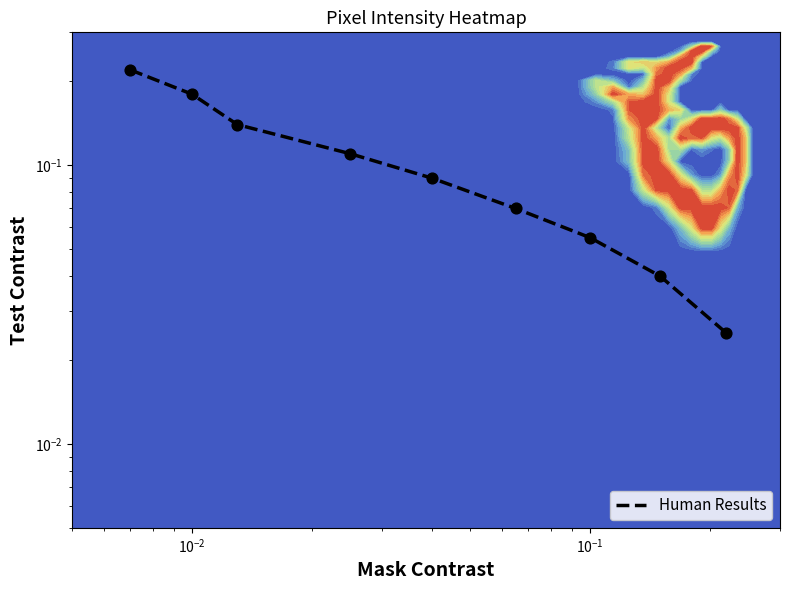

What is the difference between the maximum and second lowest values?

0.2